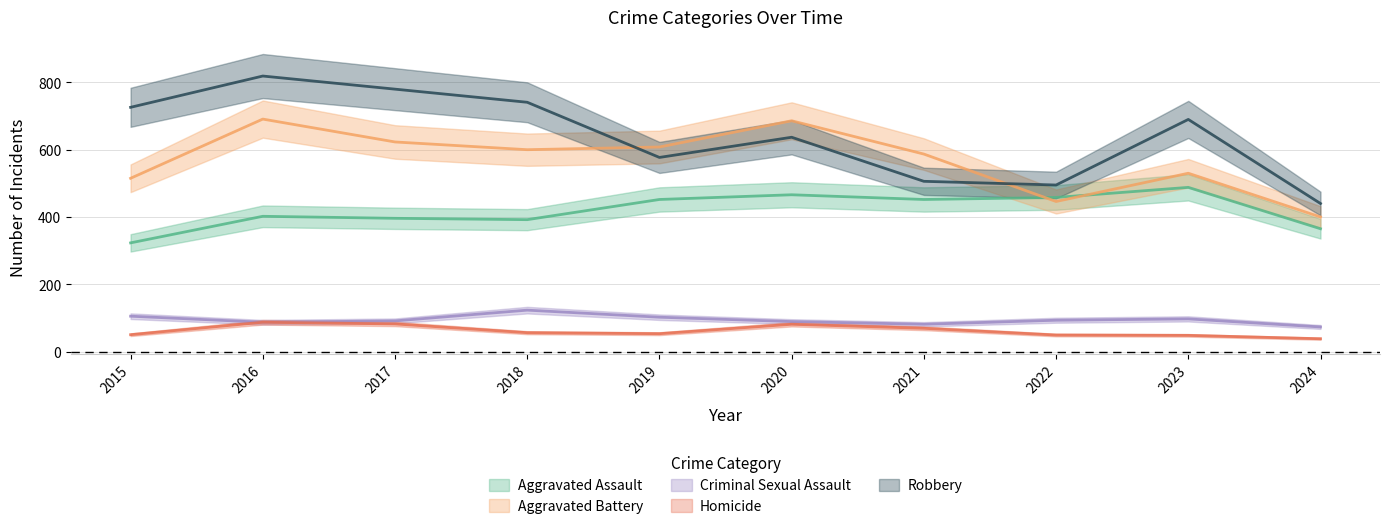

What are all the series names shown in the legend?

Aggravated Assault, Aggravated Battery, Criminal Sexual Assault, Homicide, Robbery